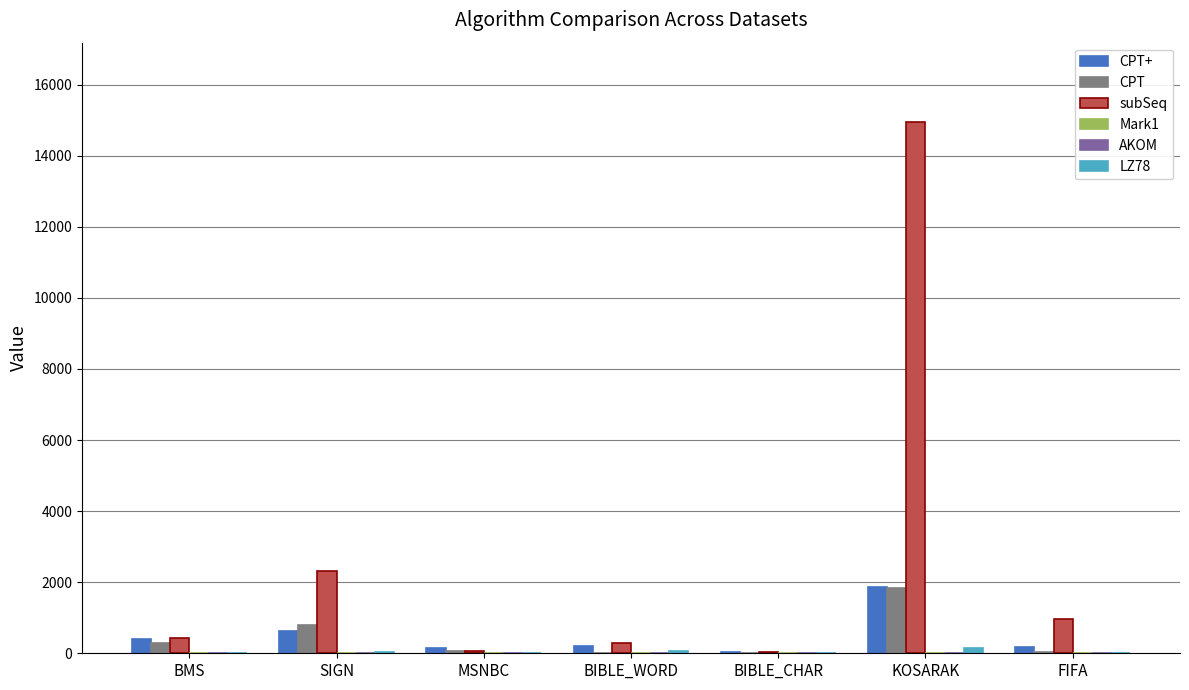

What is the maximum value shown in the chart?

14939.0